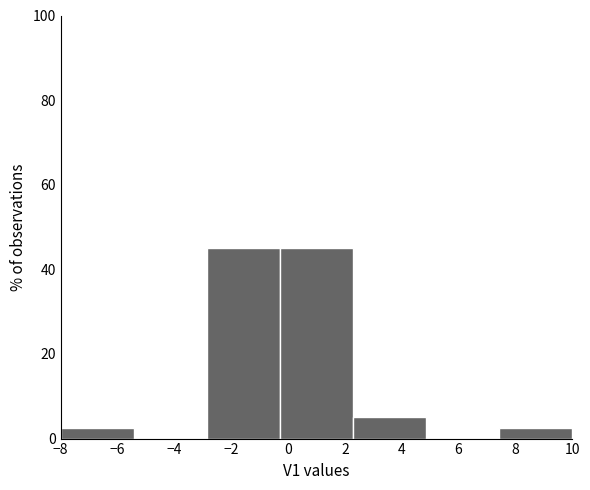

Reading left to right, list every bar in this chart as the range it spans on the x-axis followed by its height. Neither the bar edges nor the heights are printed on the chart, so give them approximately, as read against the axes.

-8.0 to -5.4: 2
-5.4 to -2.8: 0
-2.8 to -0.2: 46
-0.2 to 2.2: 46
2.2 to 4.8: 6
4.8 to 7.4: 0
7.4 to 10.0: 2